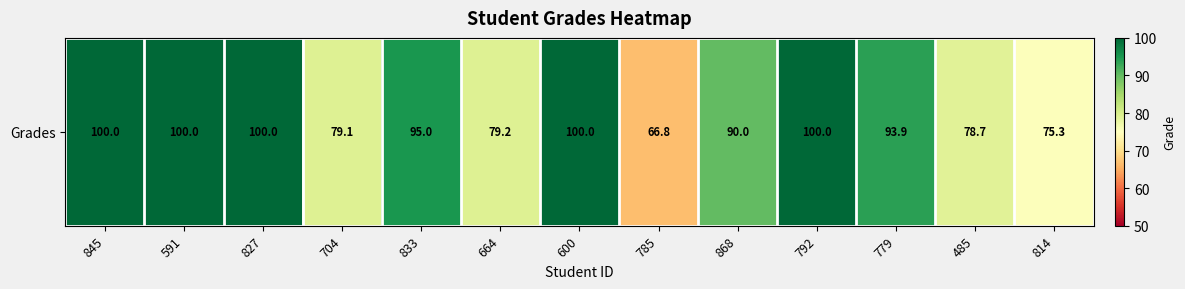

Is it true that the value at 814 is 17.1?

False